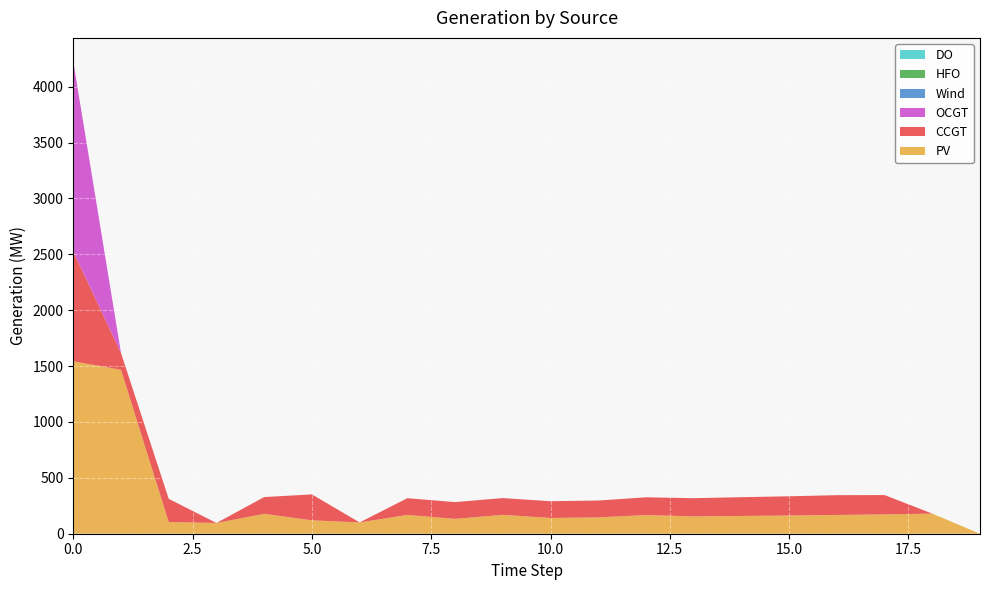

Reading right to left, transcribe all the data shown in this chart.

PV: 19=0	18=180	17=173	16=168	15=163	14=159	13=155	12=167	11=146	10=141	9=169	8=133	7=168	6=101	5=120	4=178	3=96	2=105	1=1467	0=1543
CCGT: 19=0	18=0	17=173	16=177	15=172	14=168	13=163	12=159	11=151	10=150	9=150	8=150	7=150	6=0	5=232	4=150	3=0	2=207	1=150	0=984
OCGT: 19=0	18=0	17=0	16=0	15=0	14=0	13=0	12=0	11=0	10=0	9=0	8=0	7=0	6=0	5=0	4=0	3=0	2=0	1=0	0=1699
Wind: 19=0	18=0	17=0	16=0	15=0	14=0	13=0	12=0	11=0	10=0	9=0	8=0	7=0	6=0	5=0	4=0	3=0	2=0	1=0	0=0
HFO: 19=0	18=0	17=0	16=0	15=0	14=0	13=0	12=0	11=0	10=0	9=0	8=0	7=0	6=0	5=0	4=0	3=0	2=0	1=0	0=0
DO: 19=0	18=0	17=0	16=0	15=0	14=0	13=0	12=0	11=0	10=0	9=0	8=0	7=0	6=0	5=0	4=0	3=0	2=0	1=0	0=0